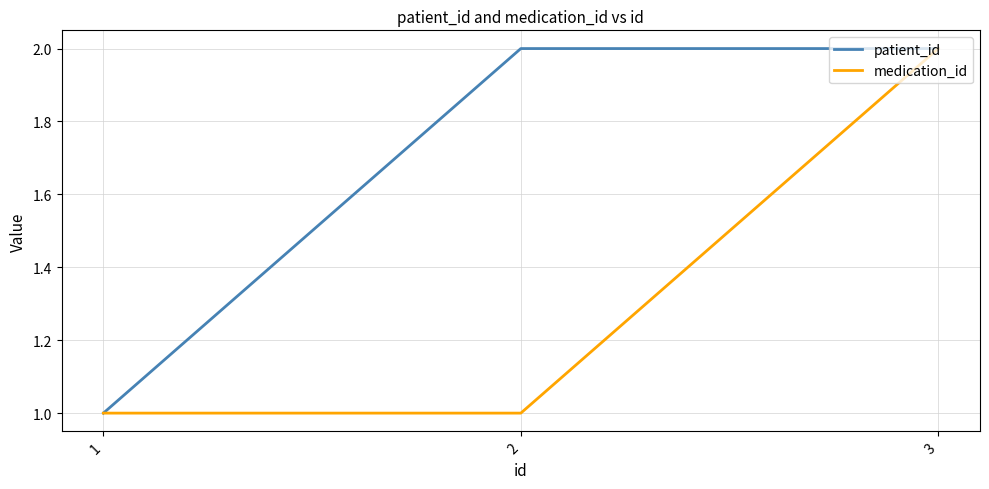

Count the number of categories in the chart.

3